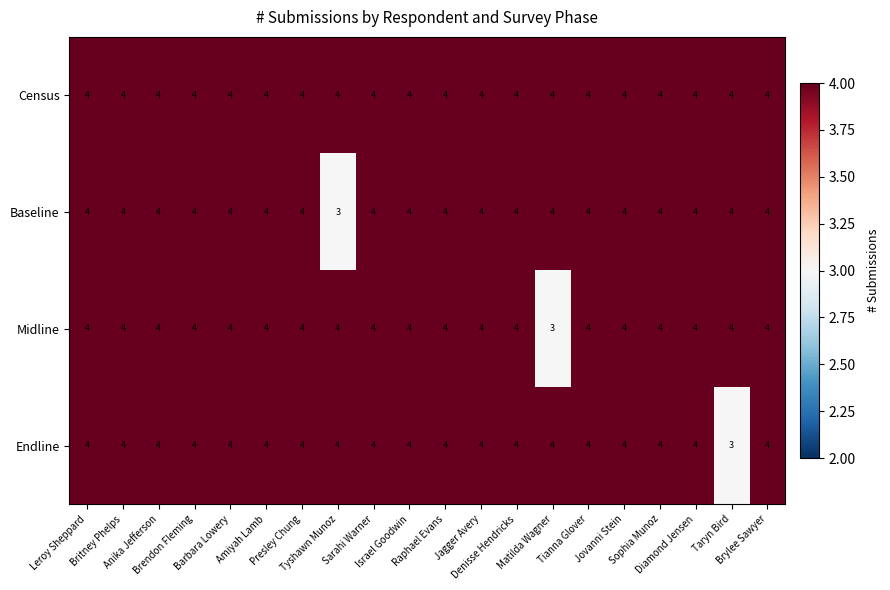

What is the highest value of the Baseline series?

4